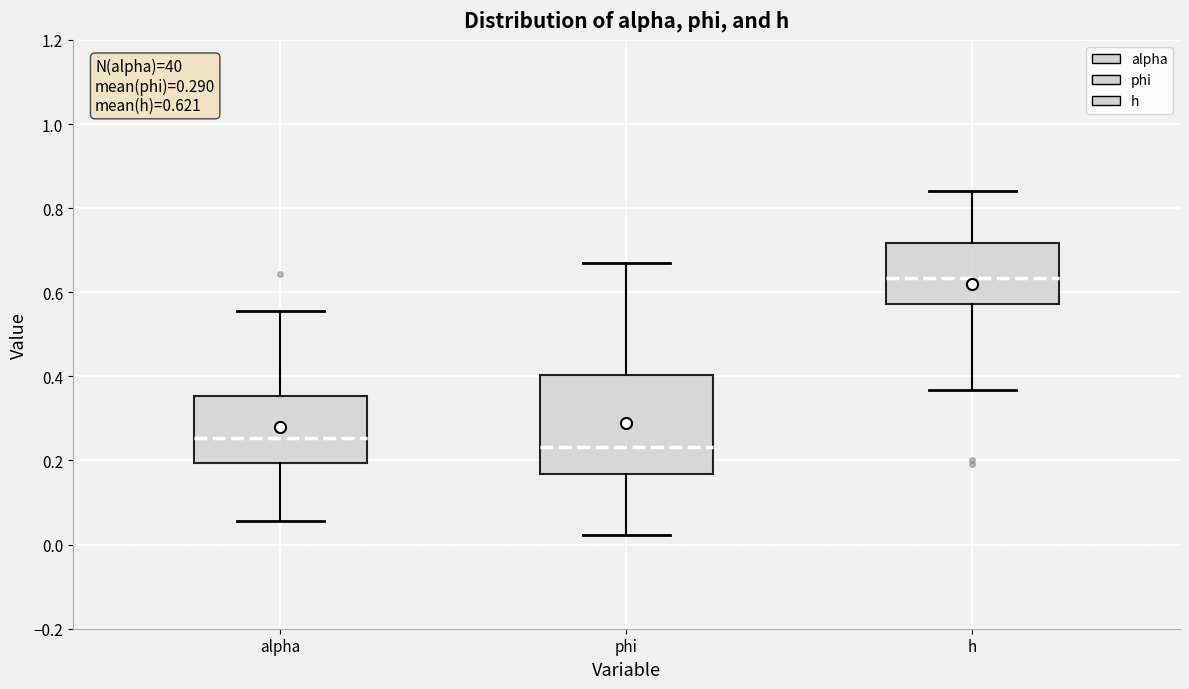

Which box's median line is the highest?

h